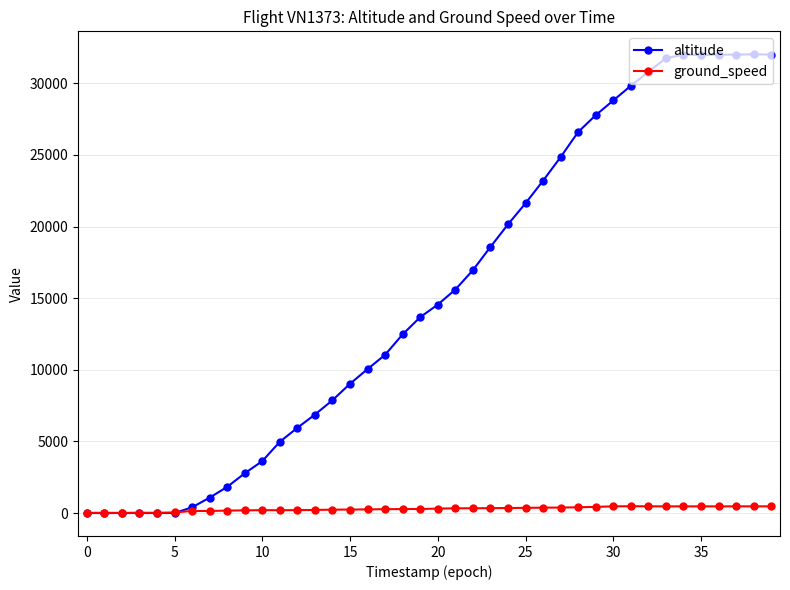

True or false: ground_speed has more than 0 interior local peaks.

True